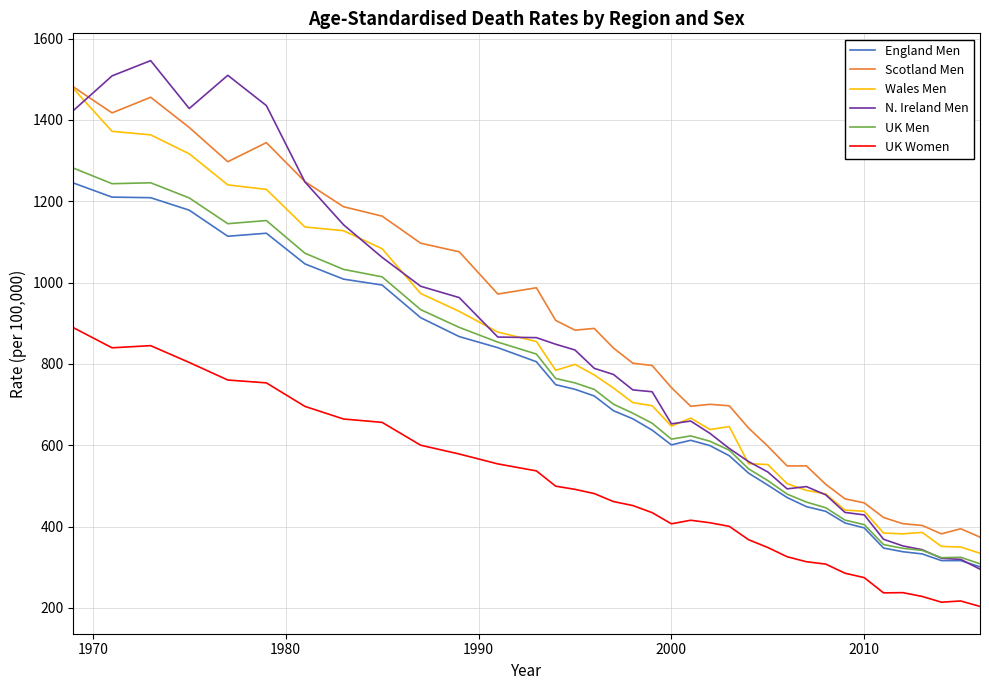

True or false: Scotland Men and England Men cross at least once.

False